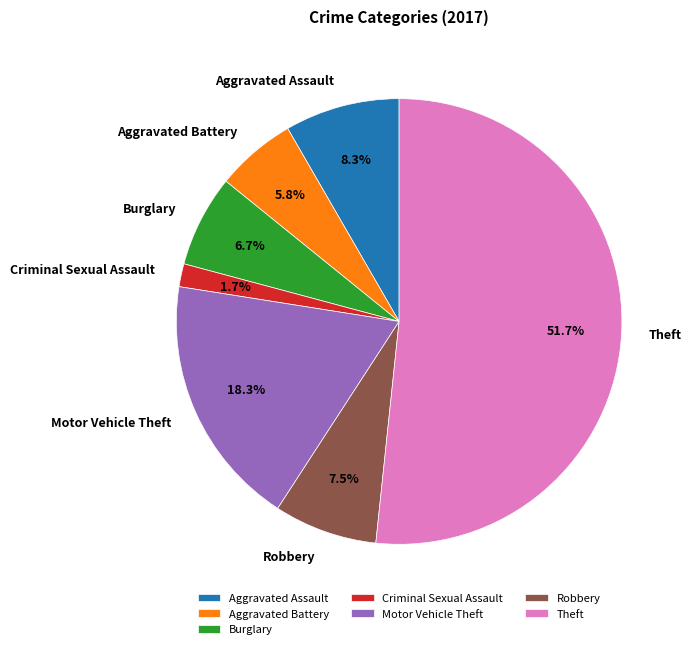

To the nearest percent, what portion does Motor Vehicle Theft represent?

18%